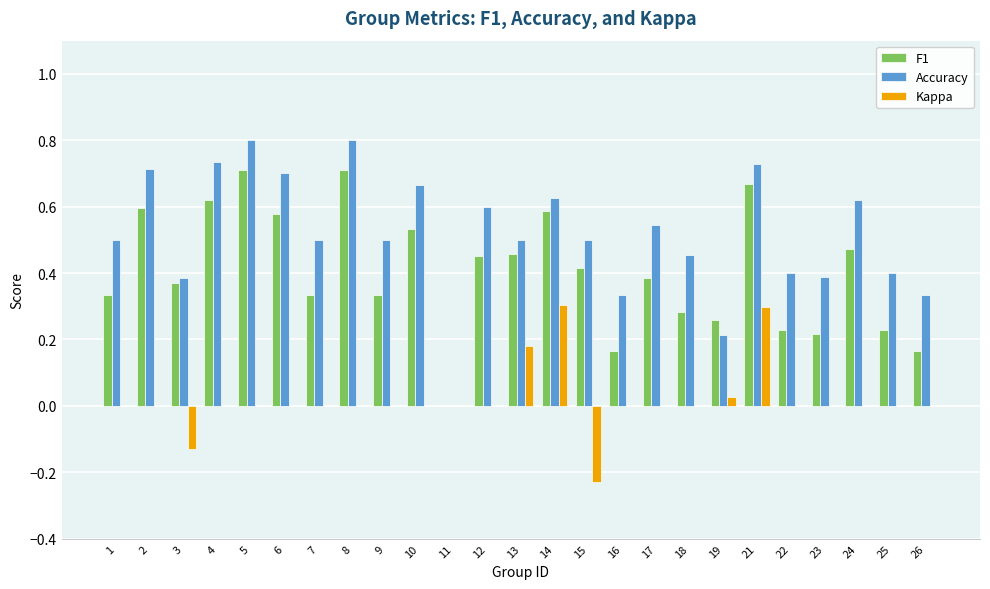

Is it true that Kappa equals 0.3 at 21?

True